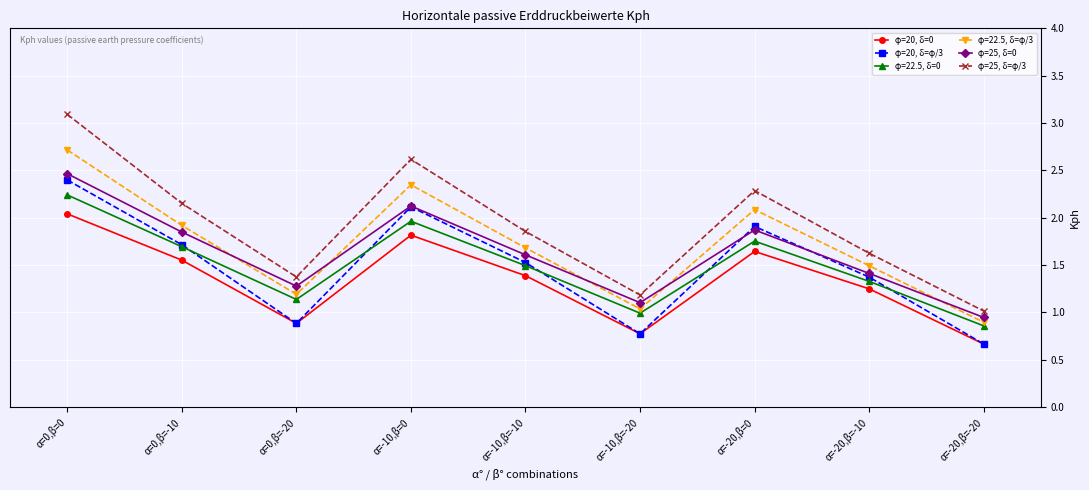

In φ=25, δ=φ/3, how many points are lower than both neighbors (excluding endpoints)?

2